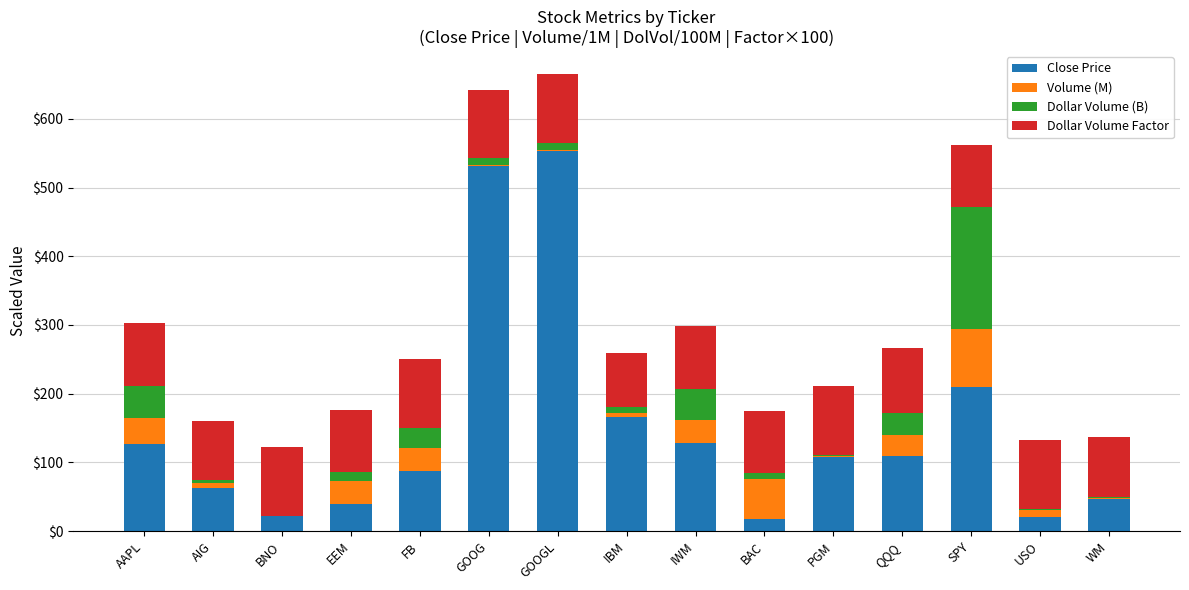

What are all the series names shown in the legend?

Close Price, Volume (M), Dollar Volume (B), Dollar Volume Factor